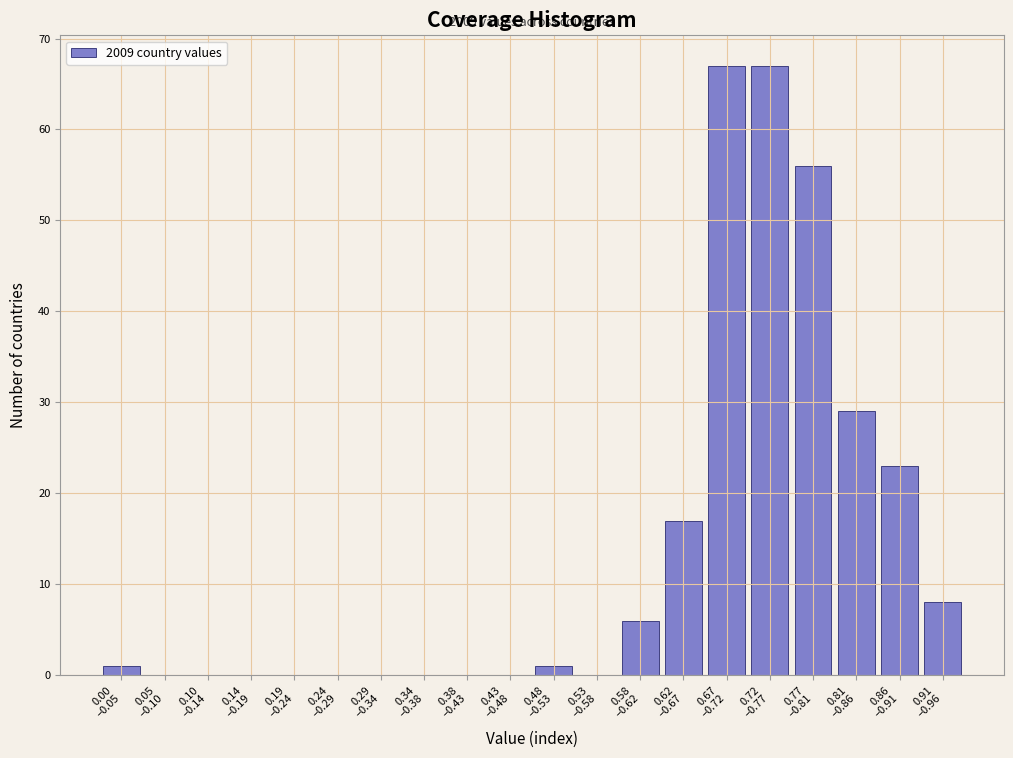

What is the greatest value displayed?

67